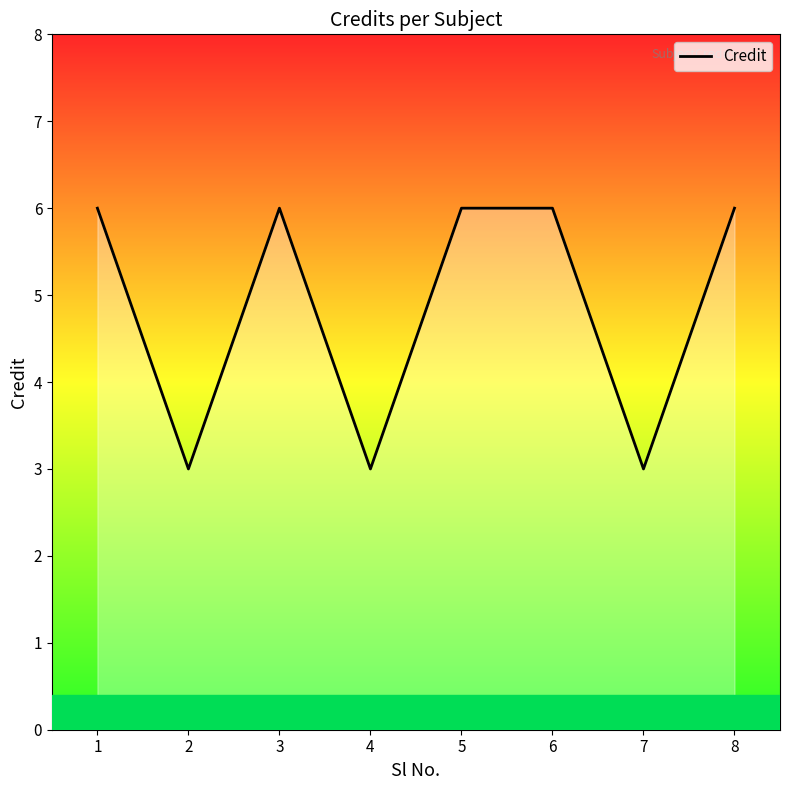

Is it true that the value at 3 is 6?

True